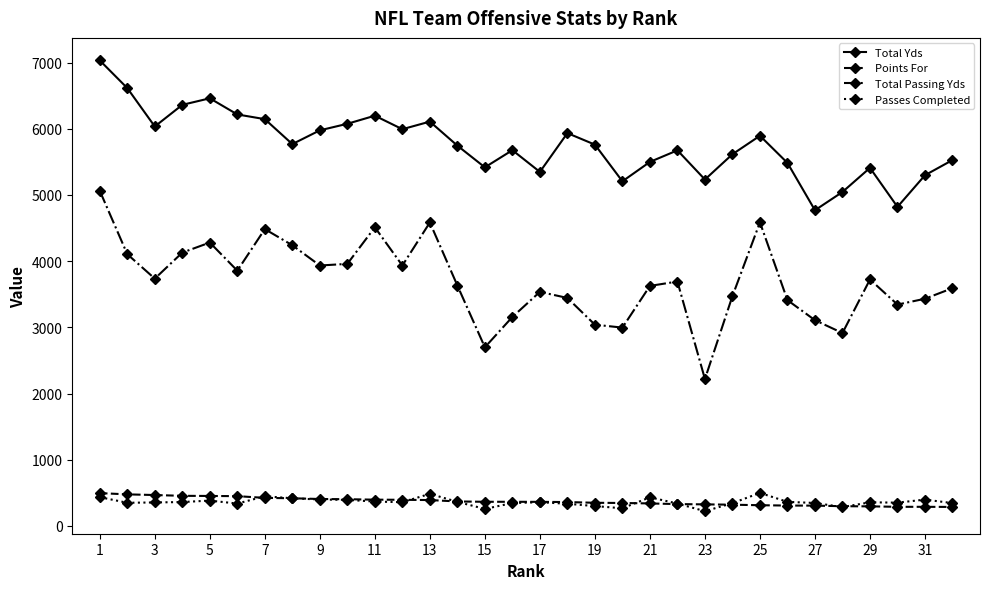

Does the chart have visible grid lines?

No